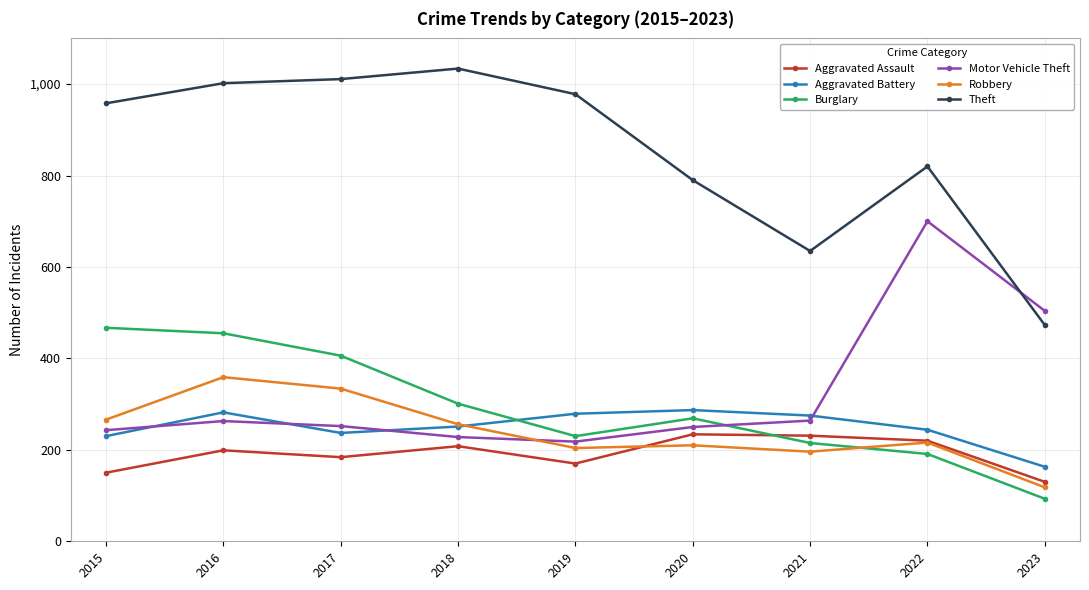

Which series has the largest range (max minus min)?

Theft